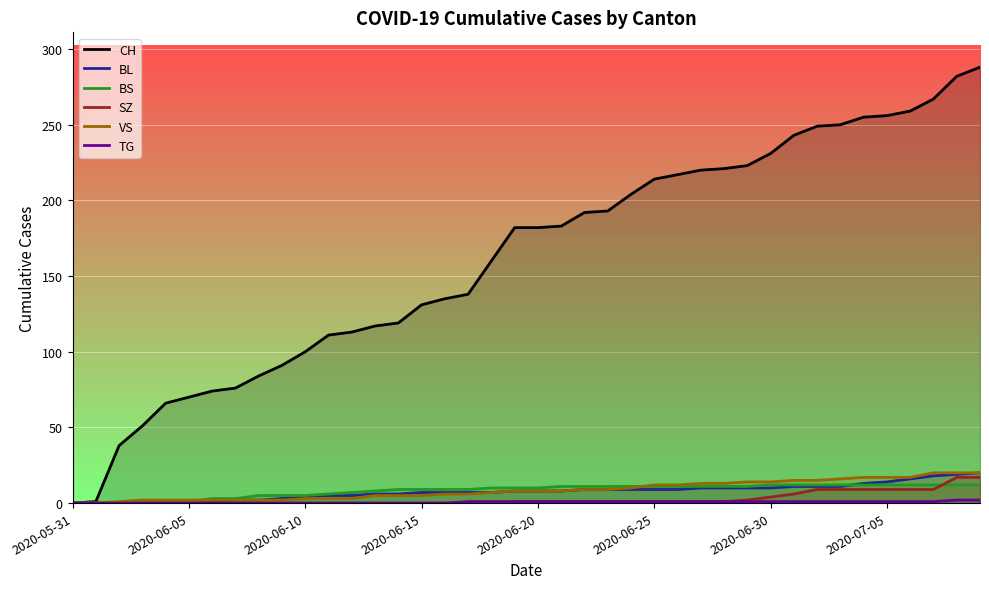

What is the total value across all series at 9?

101